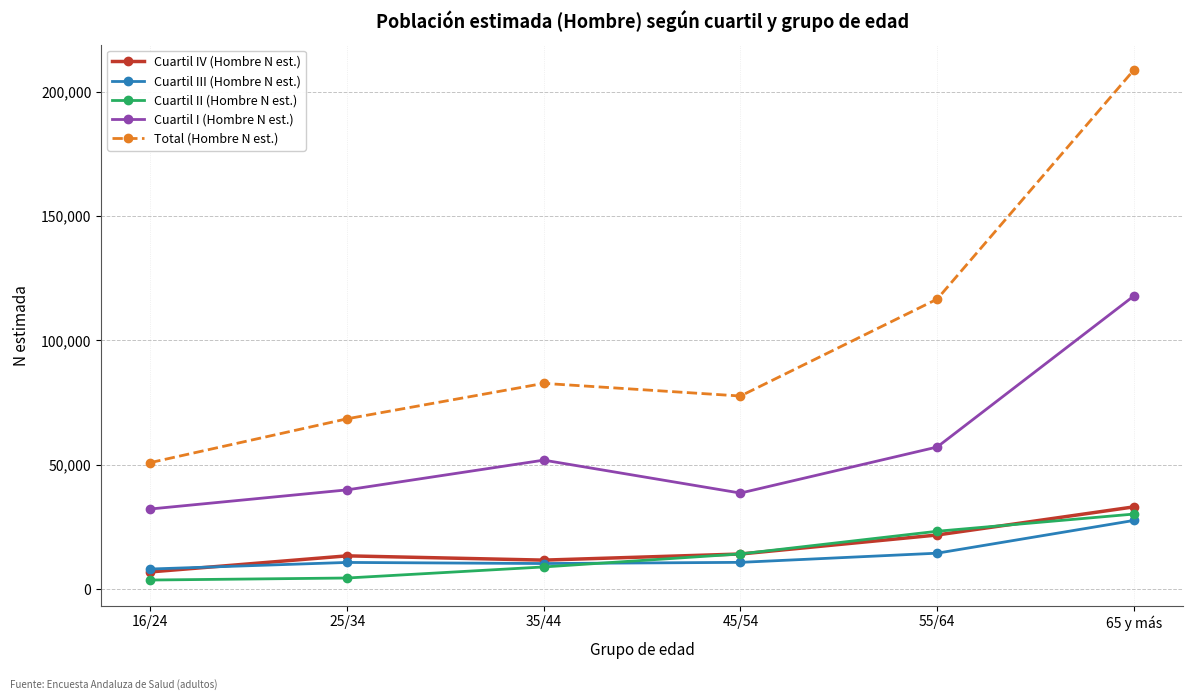

Does the chart display data point markers on the line(s)?

Yes